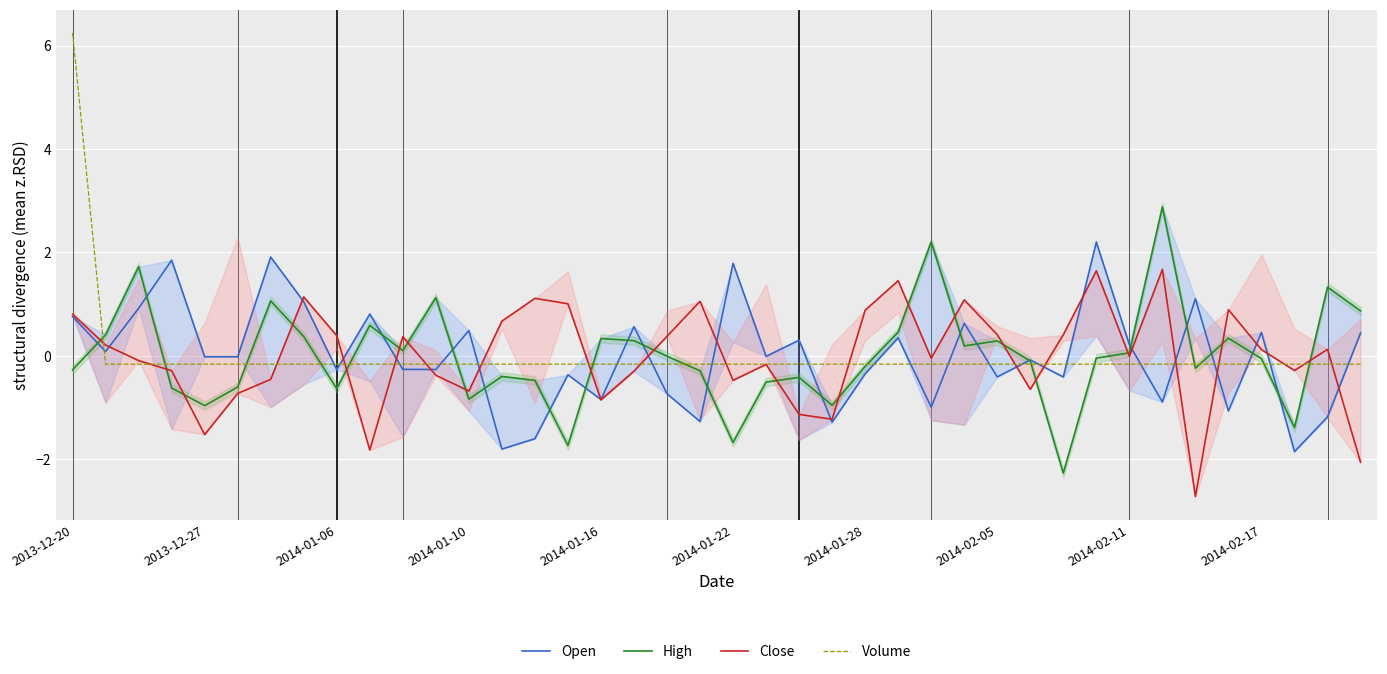

How many lines are shown in the chart?

4